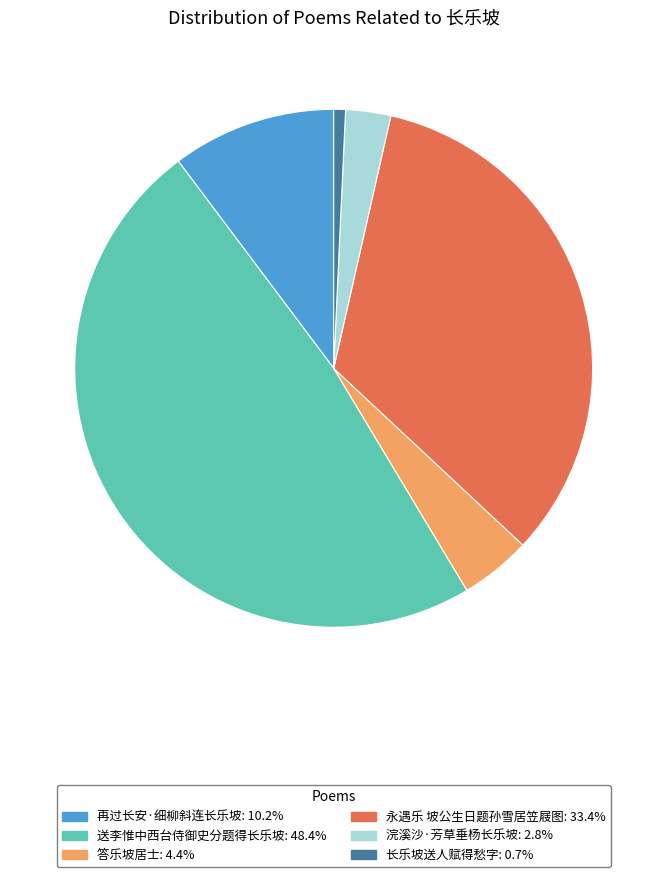

Rank the categories by value from lowest to highest.

长乐坡送人赋得愁字, 浣溪沙·芳草垂杨长乐坡, 答乐坡居士, 再过长安·细柳斜连长乐坡, 永遇乐 坡公生日题孙雪居笠屐图, 送李惟中西台侍御史分题得长乐坡